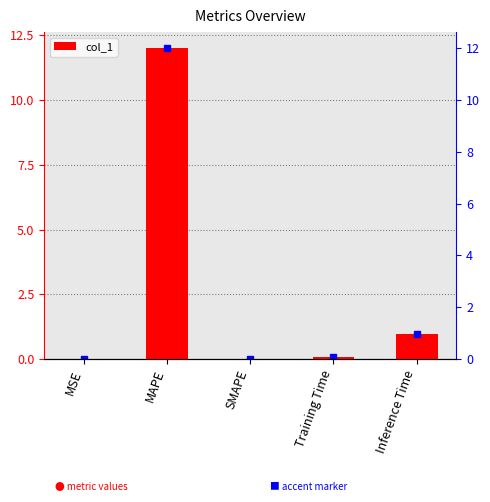

What is the approximate value at MAPE?

12.0